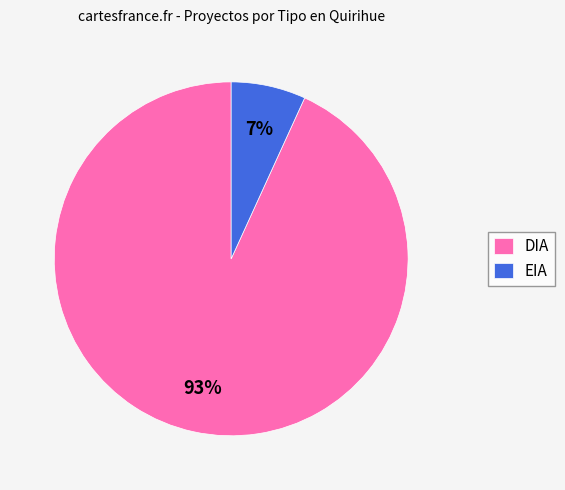

To the nearest percent, what is the difference between the largest and smallest slice percentages?

86%